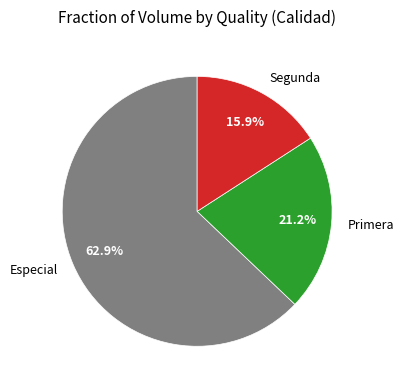

Which category has the smallest portion of the pie?

Segunda